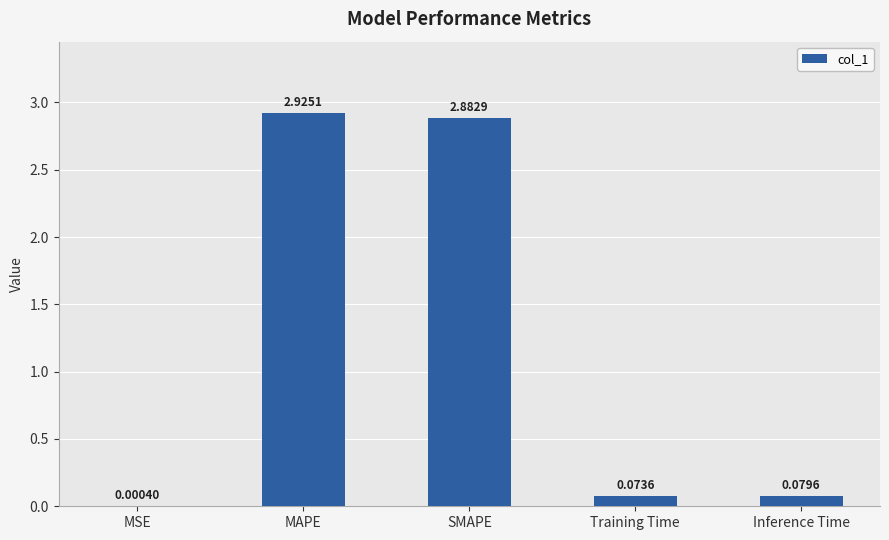

At which category does the chart reach its peak across all series?

MAPE